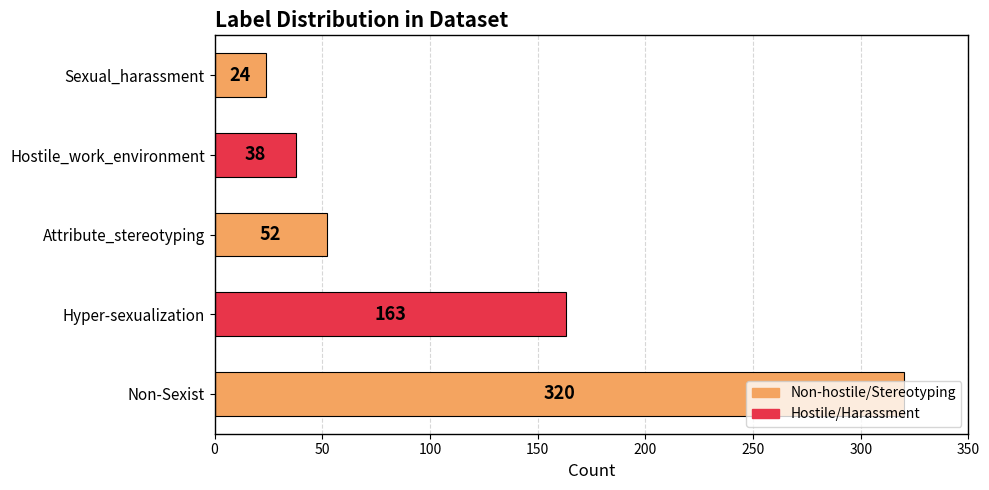

Rank the categories by value from highest to lowest.

Non-Sexist, Hyper-sexualization, Attribute_stereotyping, Hostile_work_environment, Sexual_harassment